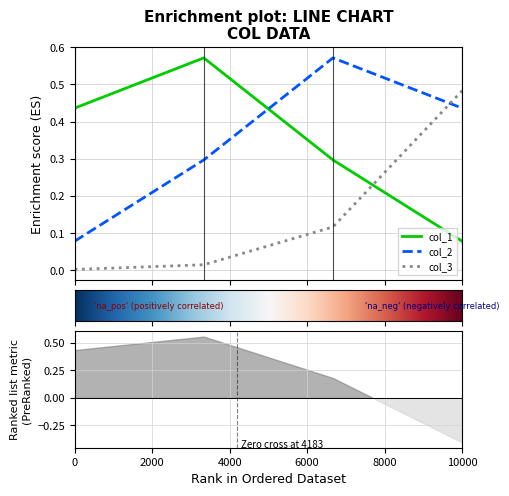

Rank the series by their maximum value, from lowest to highest.

col_3, col_1, col_2